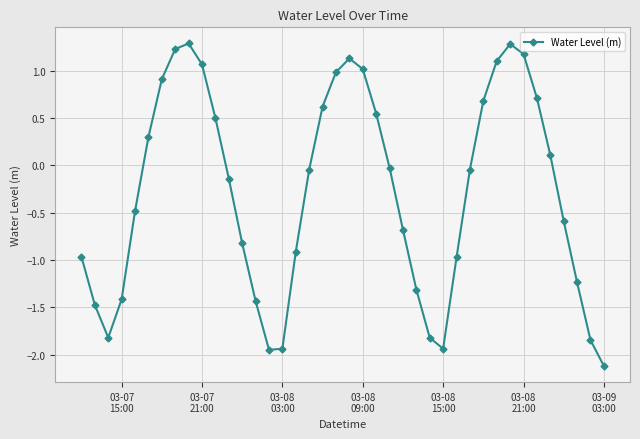

What is the value of the 31st point from the left?

0.7